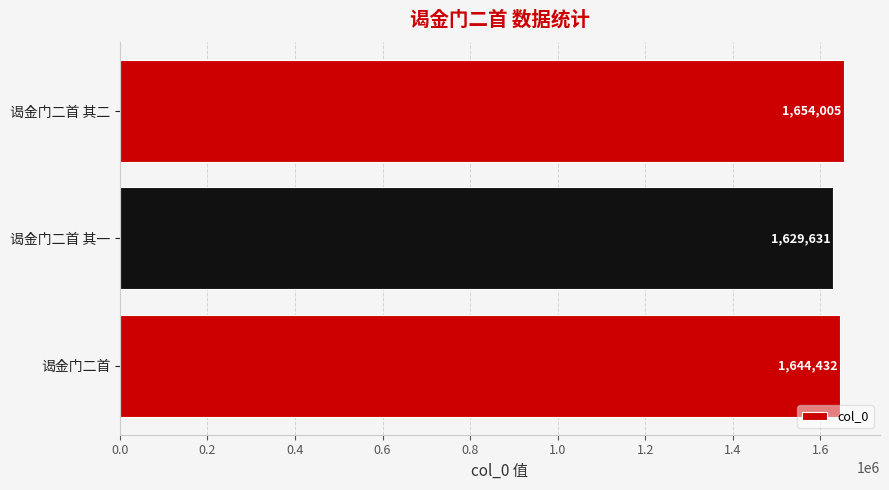

The chart shows a value of 1013142 at 谒金门二首 其一. True or false?

False